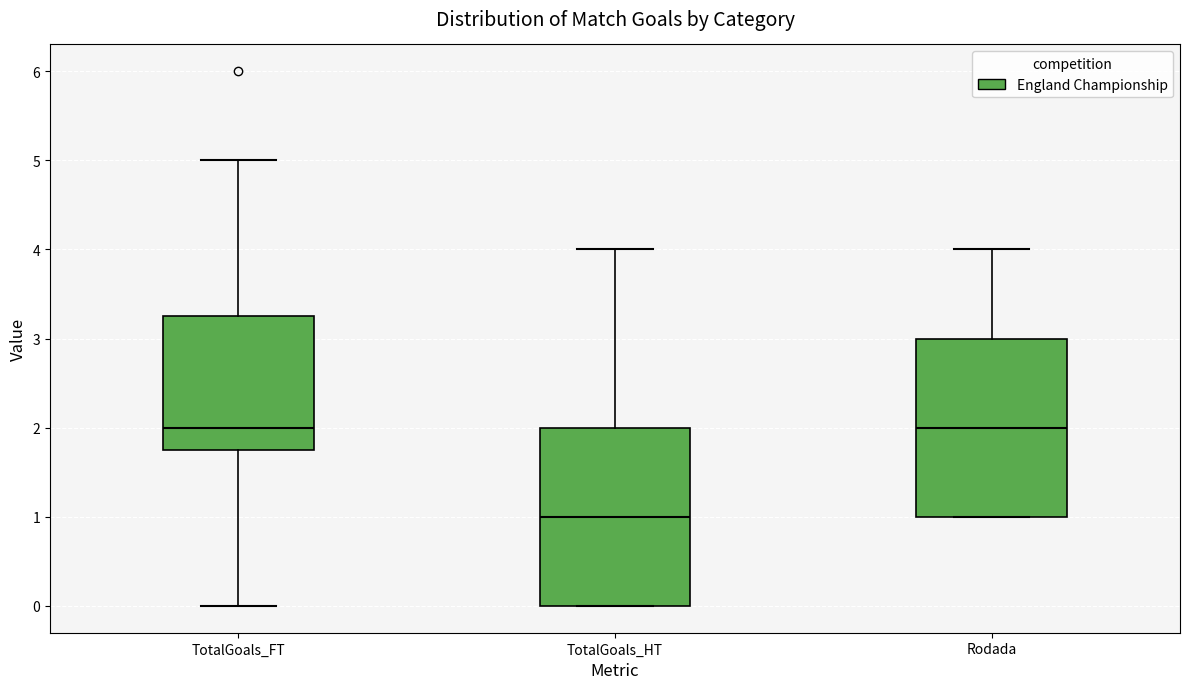

Reading left to right, read every box against the y-axis: the position of its median line, the range the box covers, and the ends of its whiskers. The values are not printed on the chart, so give them approximately, as read against the axis.

TotalGoals_FT: median 2.0, box 1.8 to 3.3, whiskers 0.0 to 5.0
TotalGoals_HT: median 1.0, box 0.0 to 2.0, whiskers 0.0 to 4.0
Rodada: median 2.0, box 1.0 to 3.0, whiskers 1.0 to 4.0